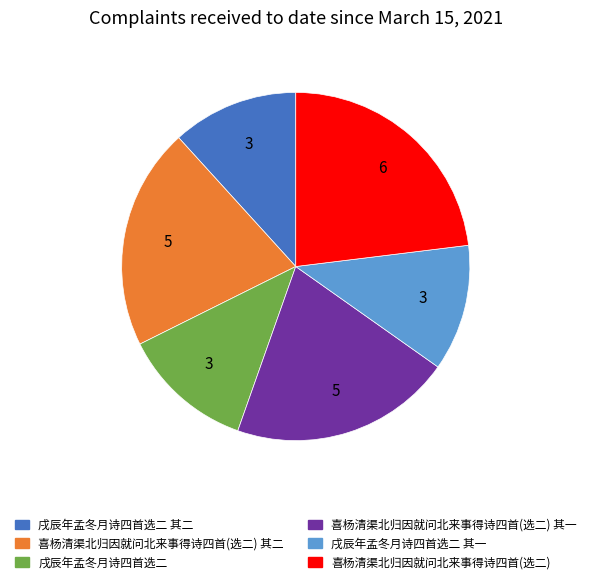

What is the ratio of the value at 戌辰年孟冬月诗四首选二 to the value at 戌辰年孟冬月诗四首选二 其一?

1.0